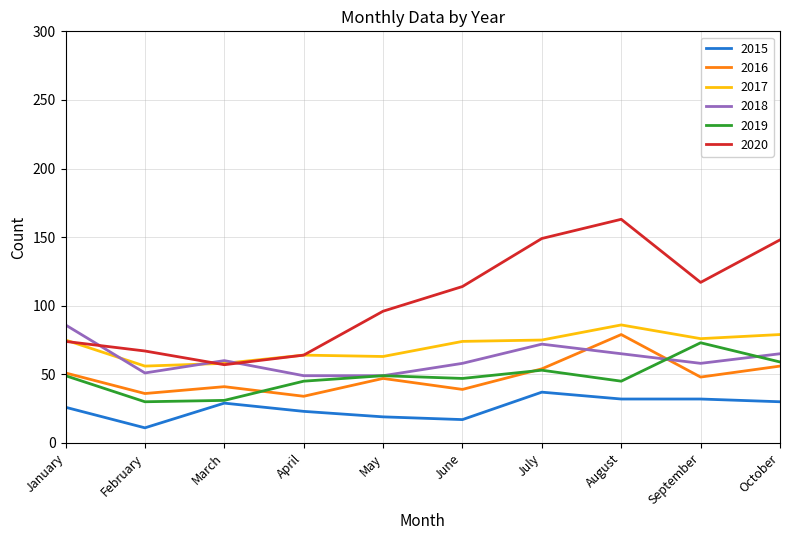

True or false: 2020 and 2016 cross at least once.

False